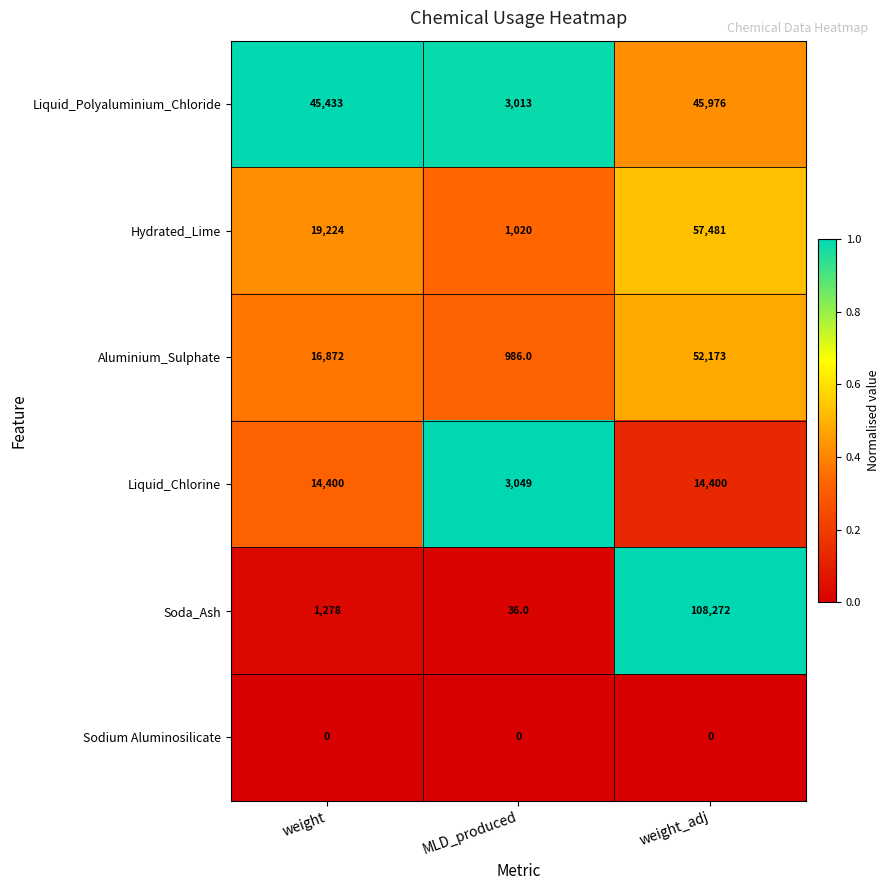

What is the average value of the Hydrated_Lime series?

25908